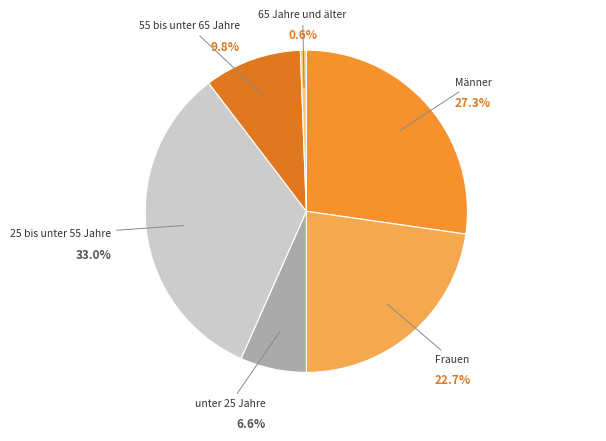

True or false: Frauen accounts for 35% of the total.

False